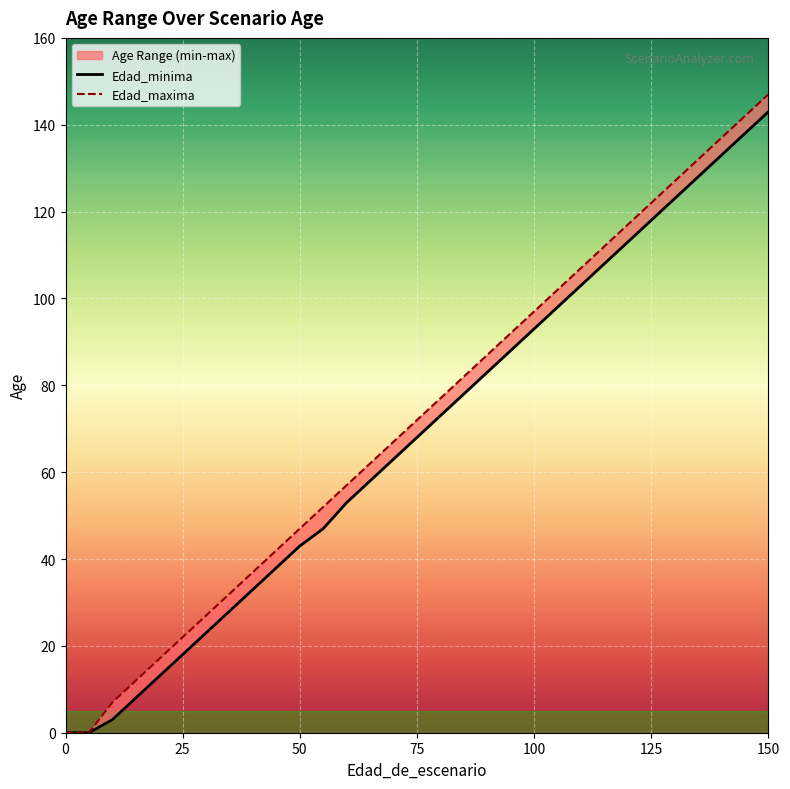

What is the difference between the maximum and second lowest values in the Edad_minima series?

143